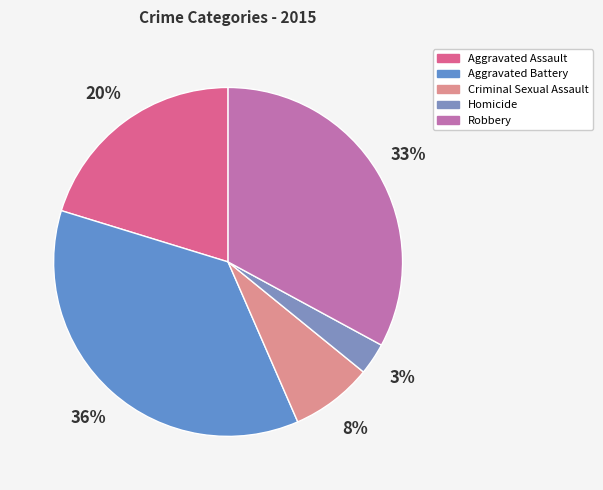

What is the total percentage of Homicide and Robbery?

35.9%